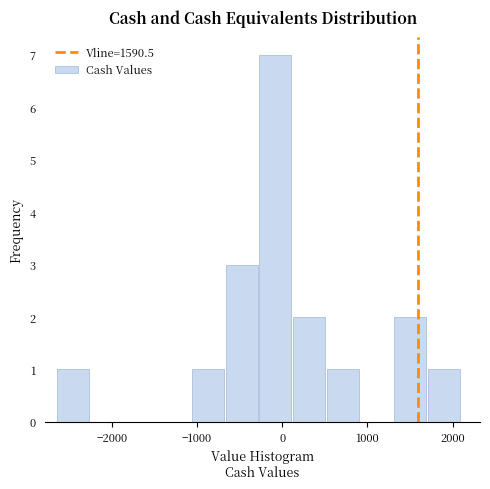

Around what value on the x-axis is the tallest bar? Give the approximate position of its centre, as read against the axis.

-100